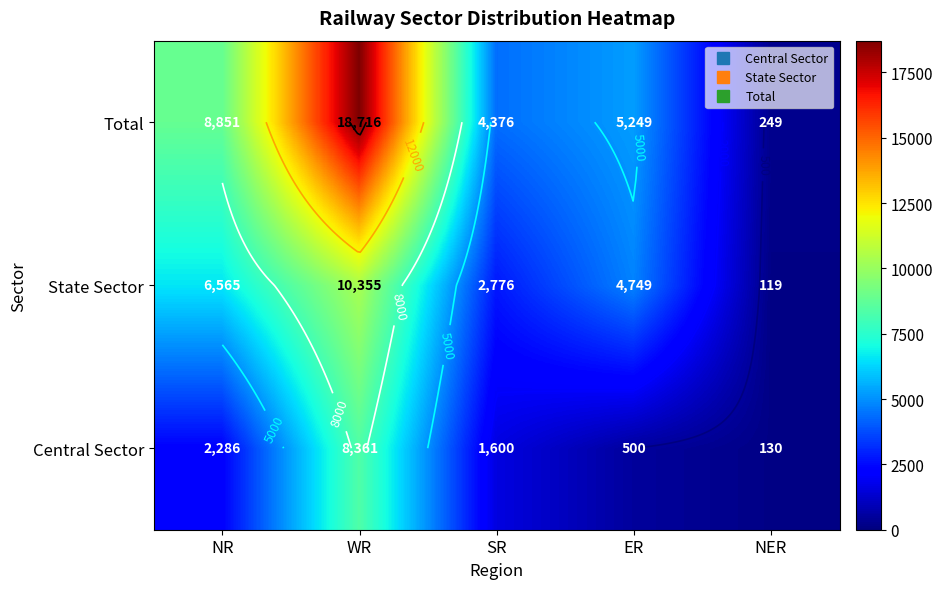

Read the Central Sector value at NER.

130